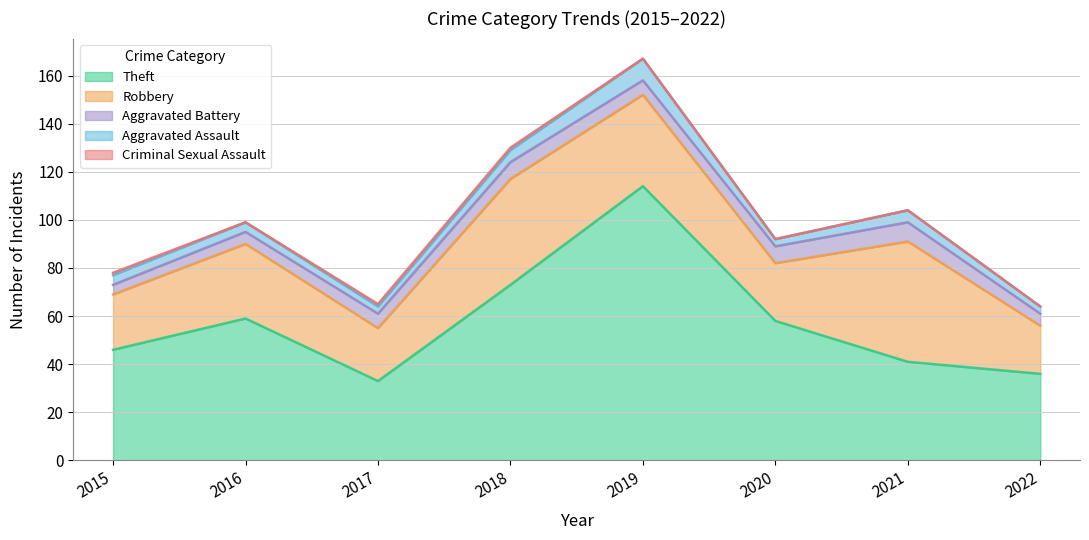

The Aggravated Assault series shows 9 at 2019. True or false?

True